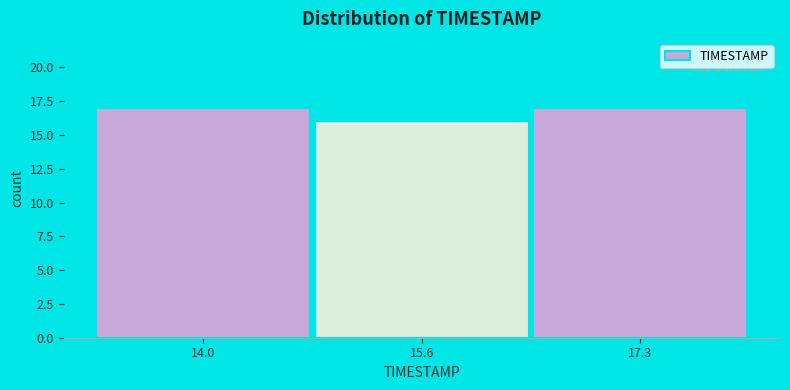

Reading right to left, list all the values displayed in this chart.

17.3=17	15.6=16	14.0=17